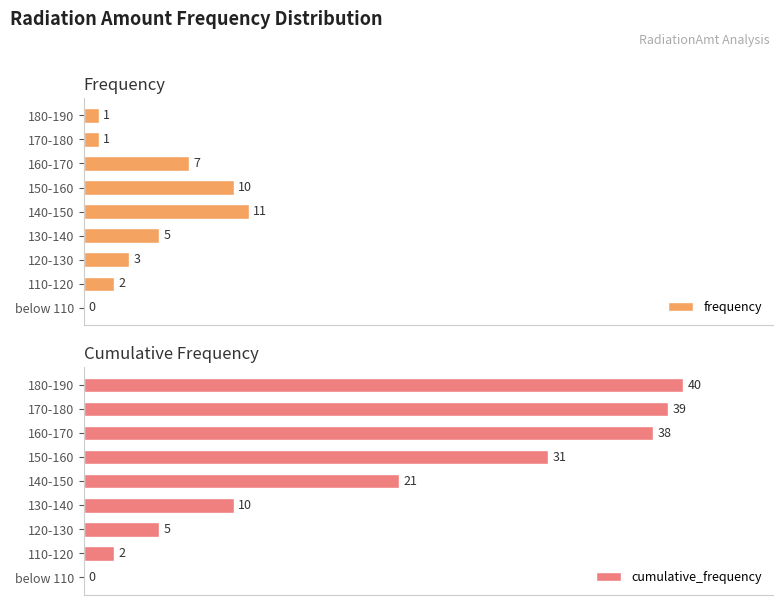

Reading right to left, extract all data points from this chart.

frequency: 1	1	7	10	11	5	3	2	0
cumulative_frequency: 40	39	38	31	21	10	5	2	0